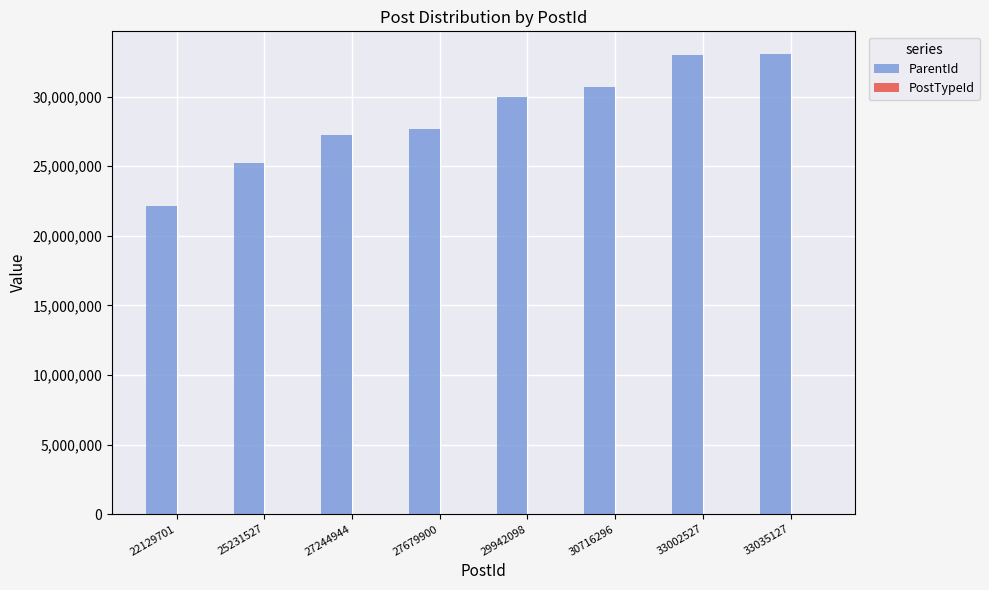

What is the sum of all ParentId values?

228982120